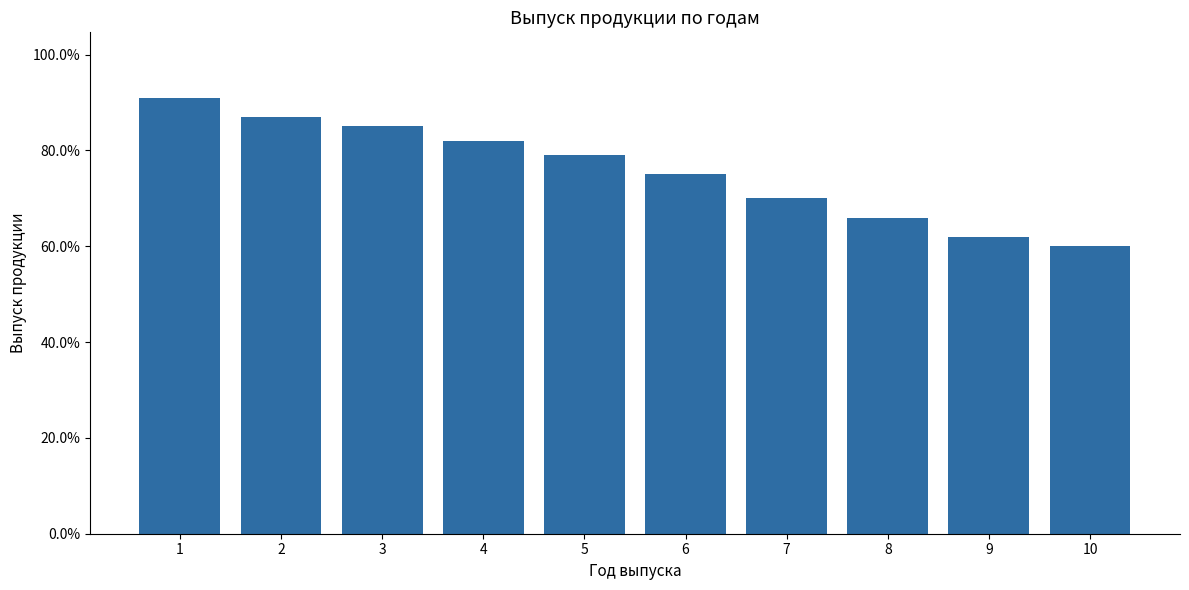

At which category does the chart reach its peak across all series?

1